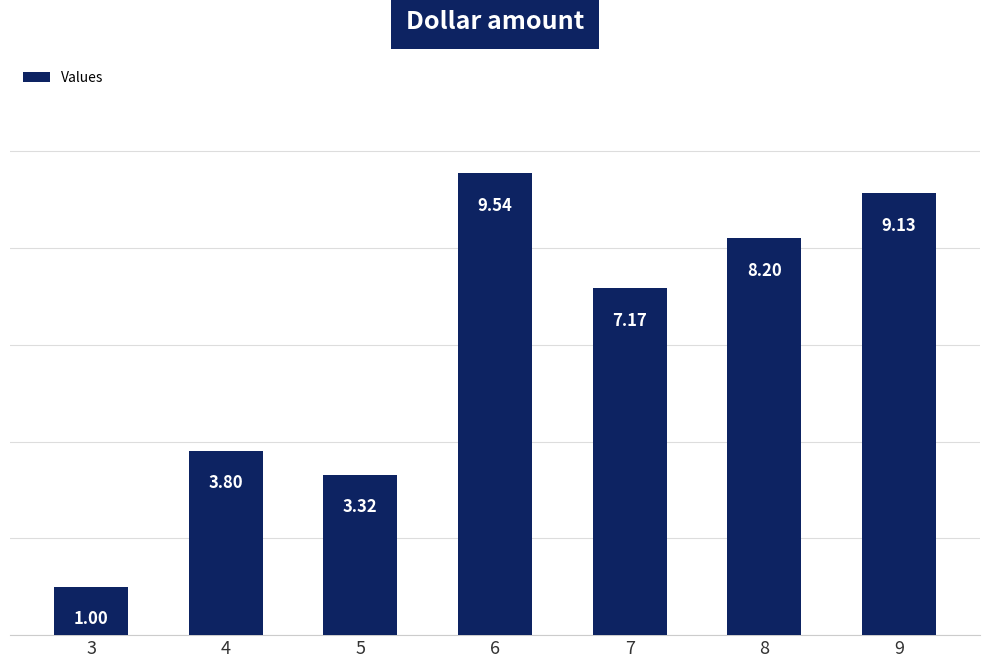

What is the sum of the values at 7 and 4?

11.0